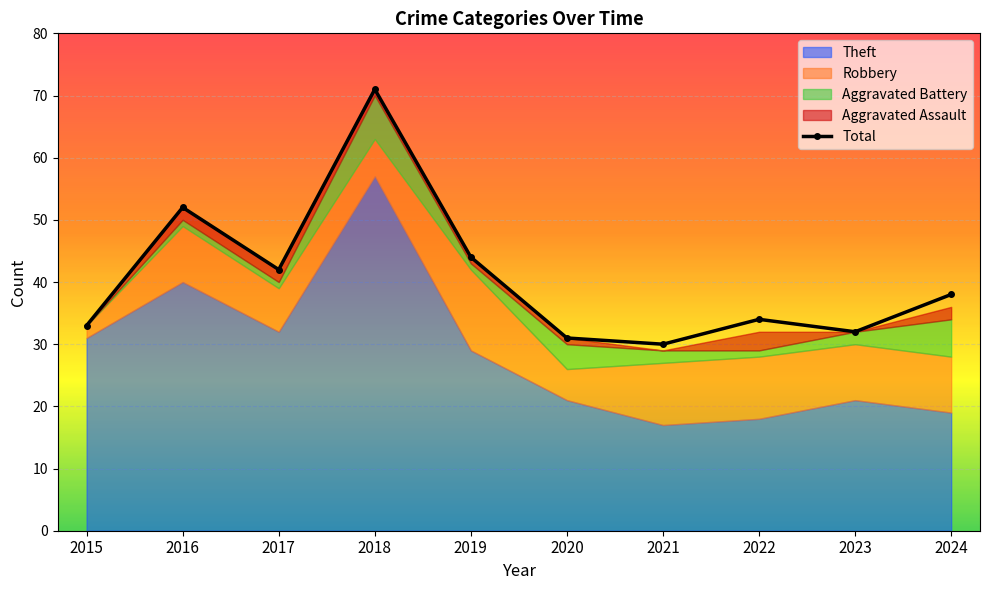

Reading left to right, transcribe all the data shown in this chart.

2015=33	2016=52	2017=42	2018=71	2019=44	2020=31	2021=30	2022=34	2023=32	2024=38